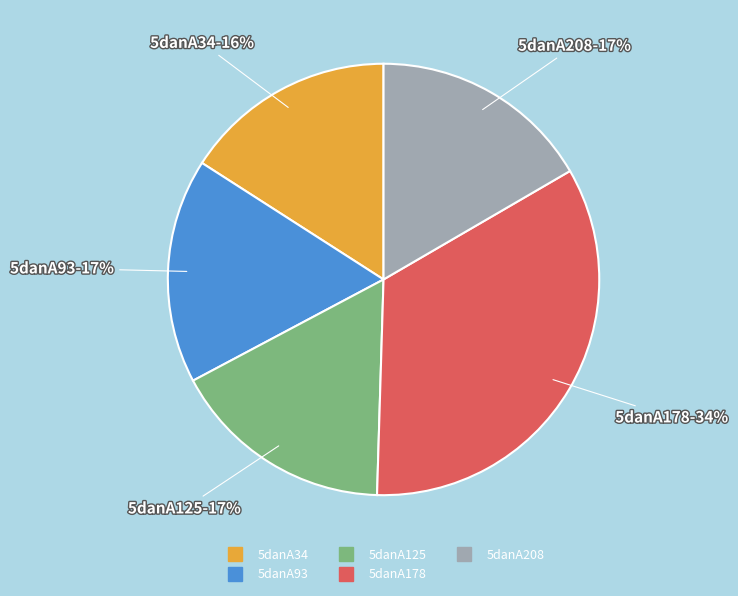

Count the number of slices in the pie.

5